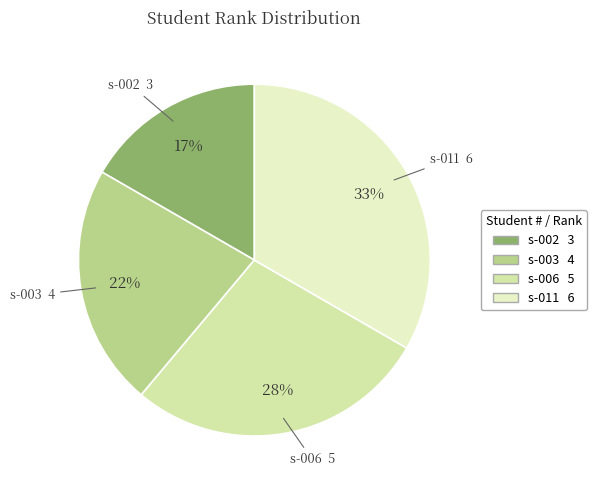

To the nearest percent, what is the average slice percentage?

25%